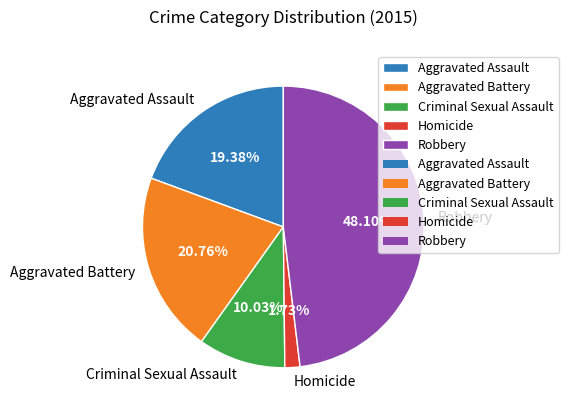

What percentage is NOT represented by Homicide?

98.3%